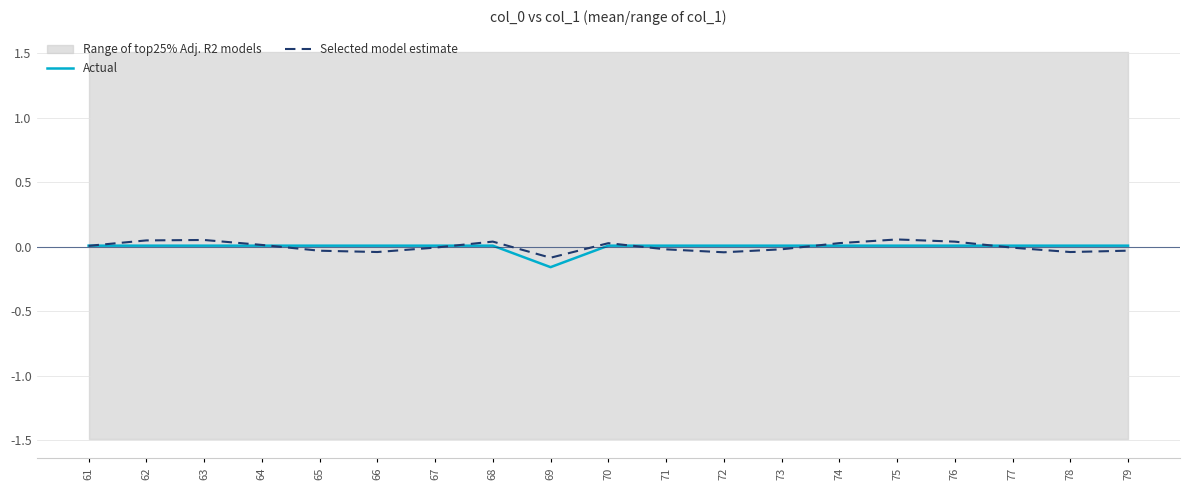

Is it true that Selected model estimate equals 0.0 at 61?

True